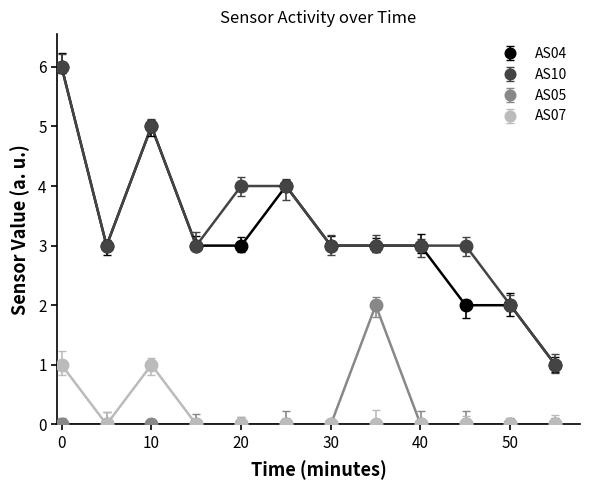

Which series has the largest total across all categories?

AS10